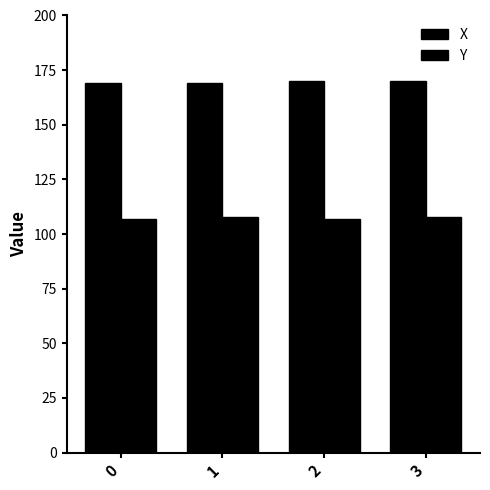

What is the sum of the X values at 2 and 3?

340